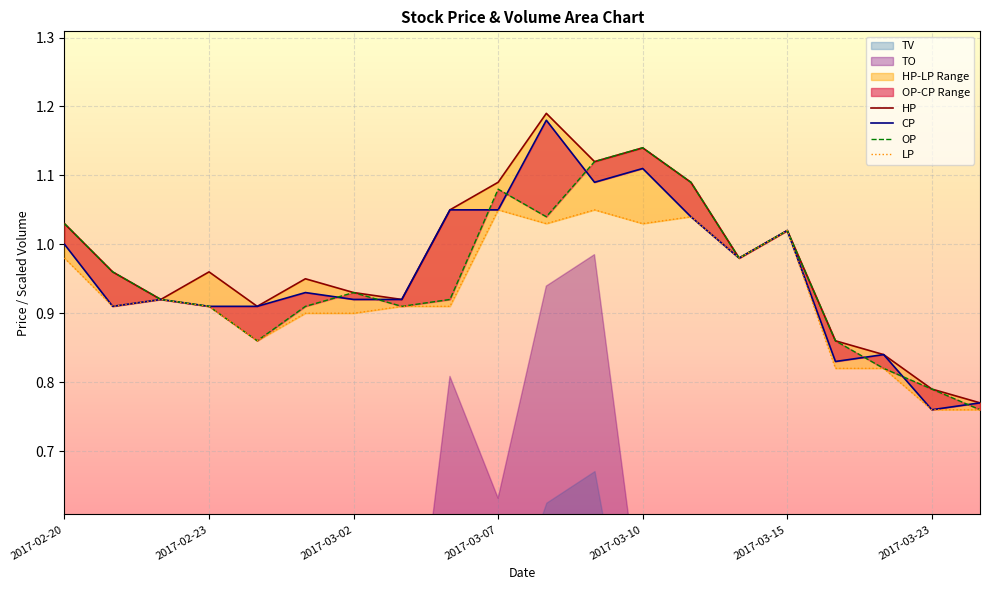

List the series in order of their peak value, lowest first.

LP, OP, CP, HP